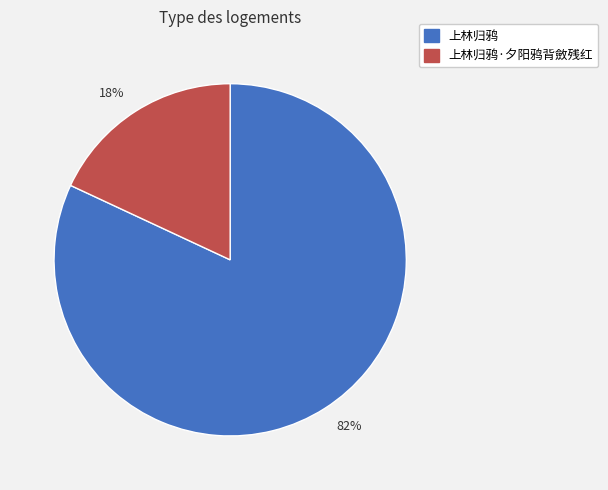

How many slices are in this pie chart?

2